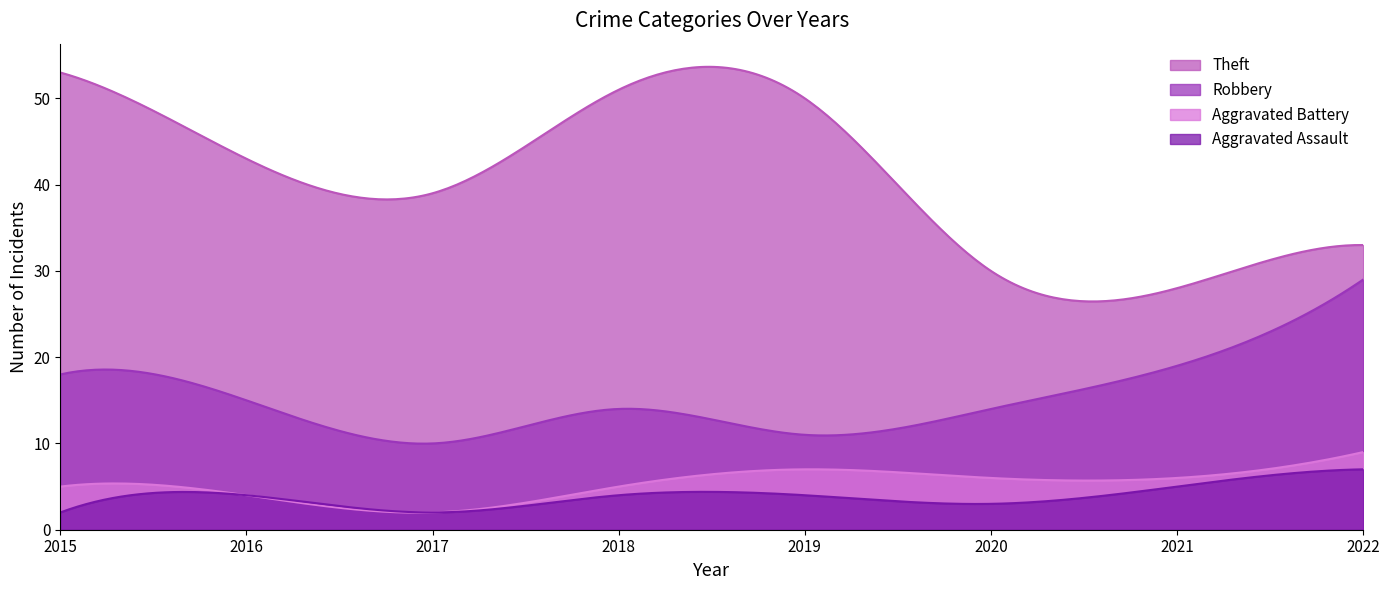

What is the sum of the Aggravated Battery values at 2022 and 2017?

11